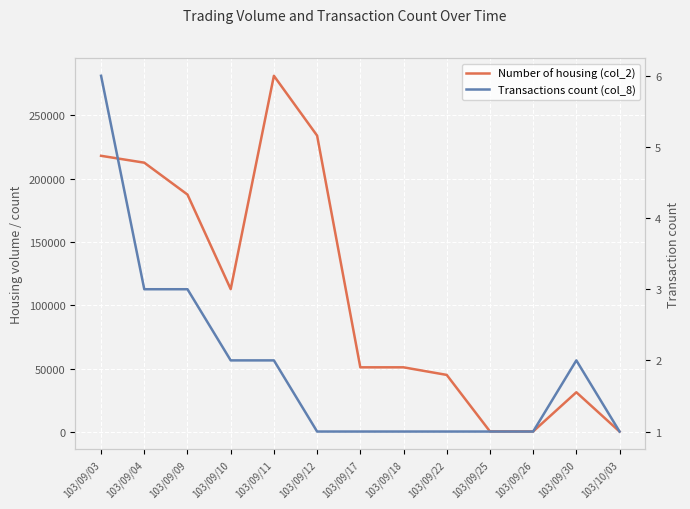

What is the maximum value for Transactions count (col_8)?

6